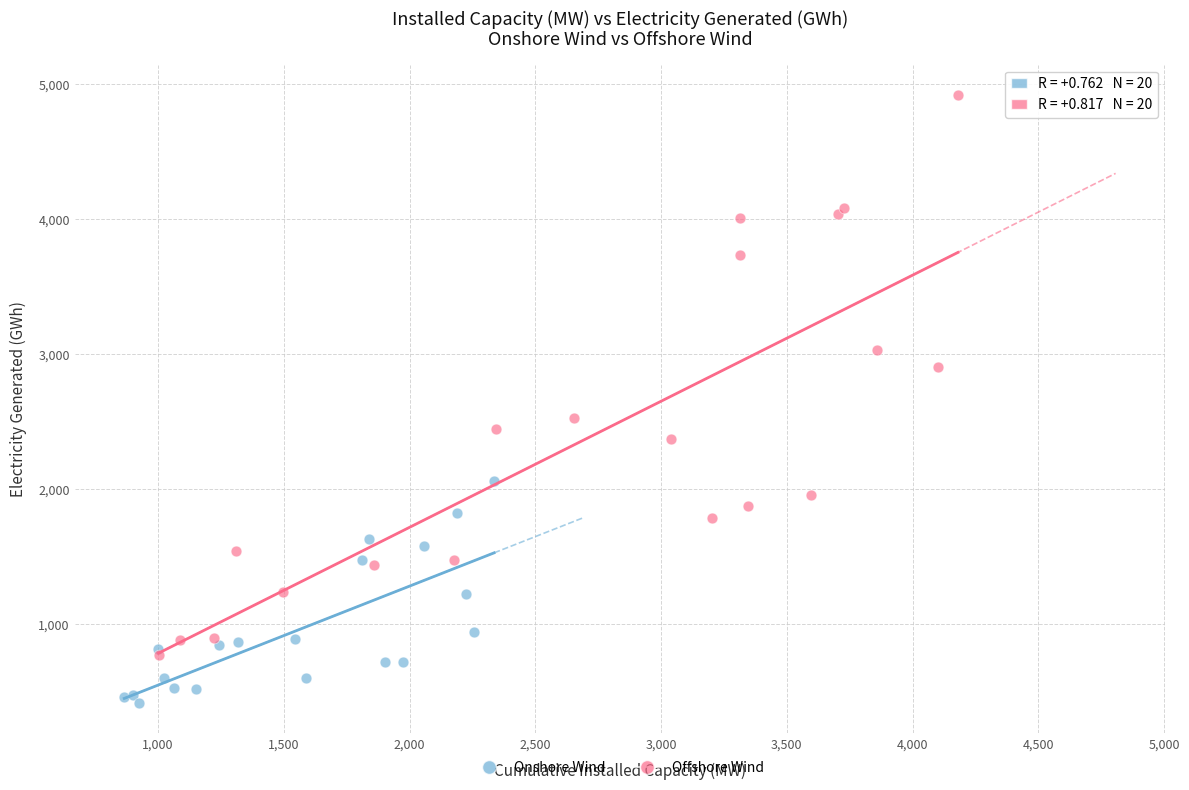

Which series reaches the minimum Y coordinate?

Onshore Wind